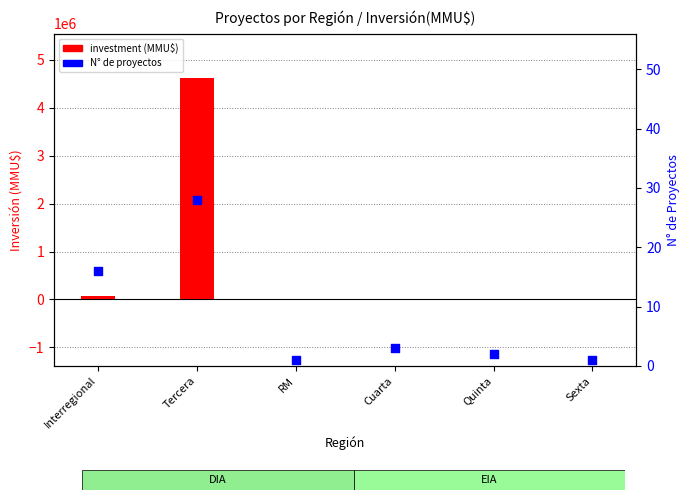

Which series contains the highest Y value?

investment (MMU$)